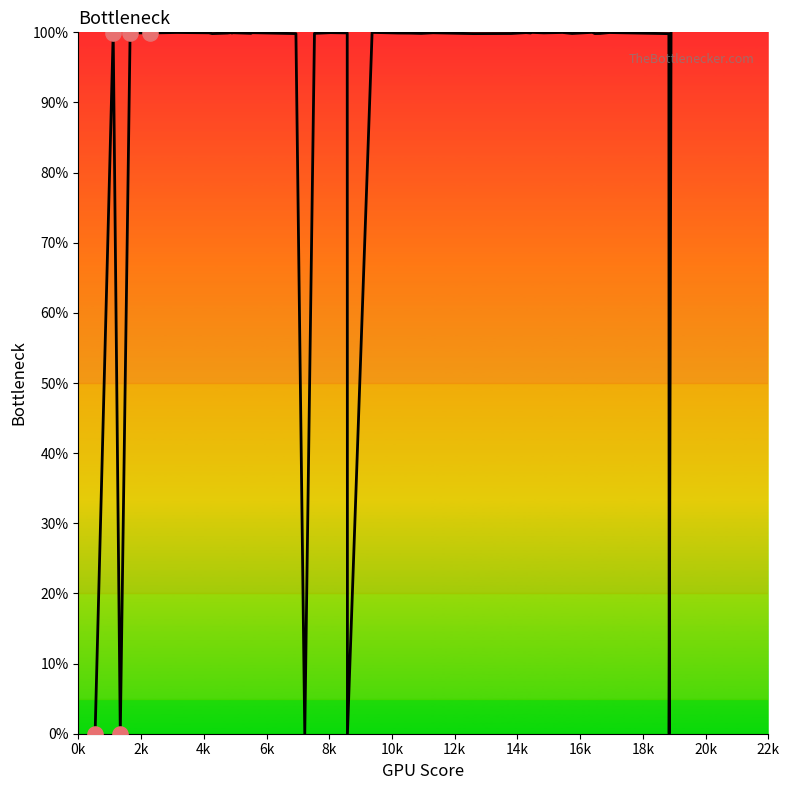

What is the difference between the maximum and minimum values?

100.0